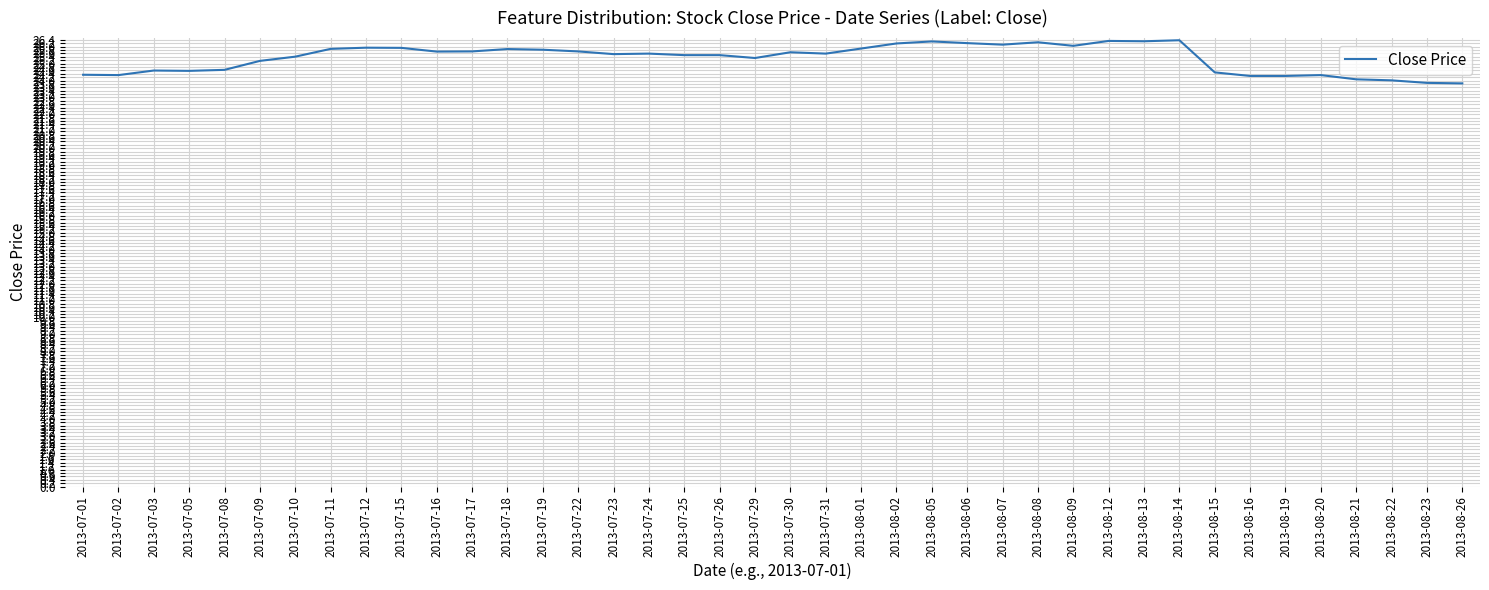

What is the sum of the values at 2013-08-06 and 2013-07-25?

51.7